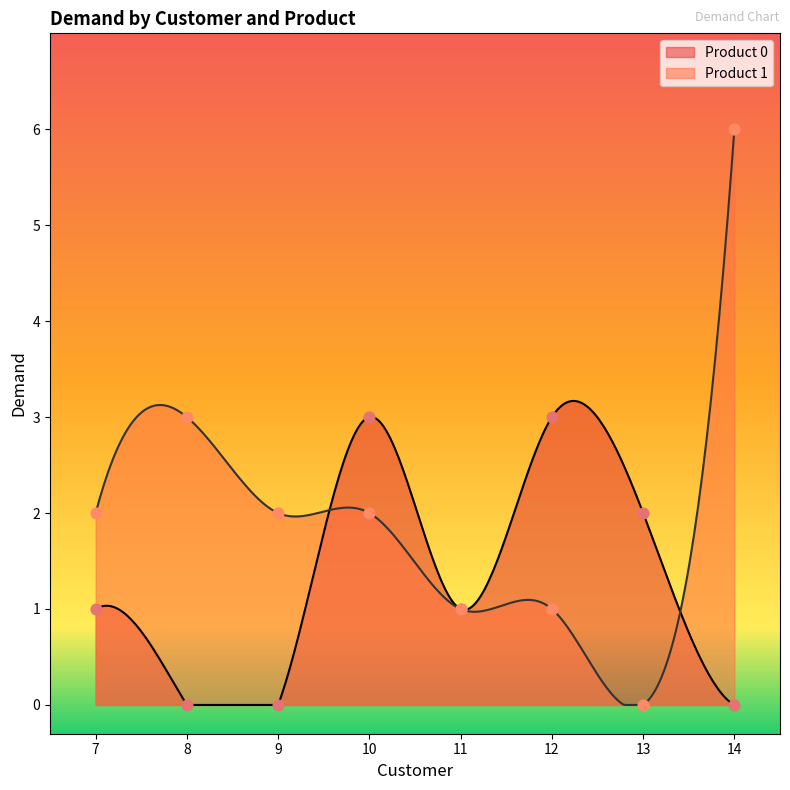

What is the total value across all series at 11?

2